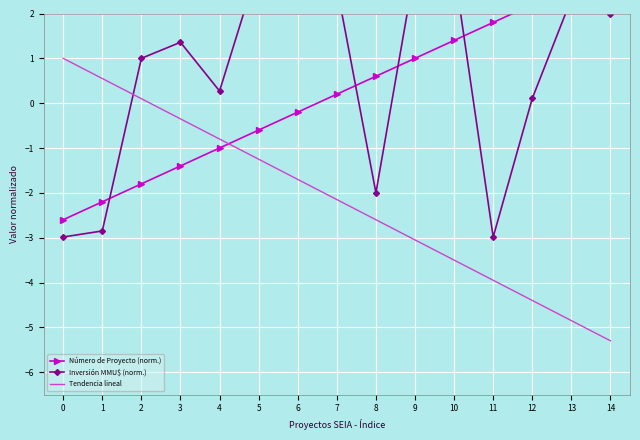

Rank the series by their maximum value, from lowest to highest.

Tendencia lineal, Número de Proyecto (norm.), Inversión MMU$ (norm.)